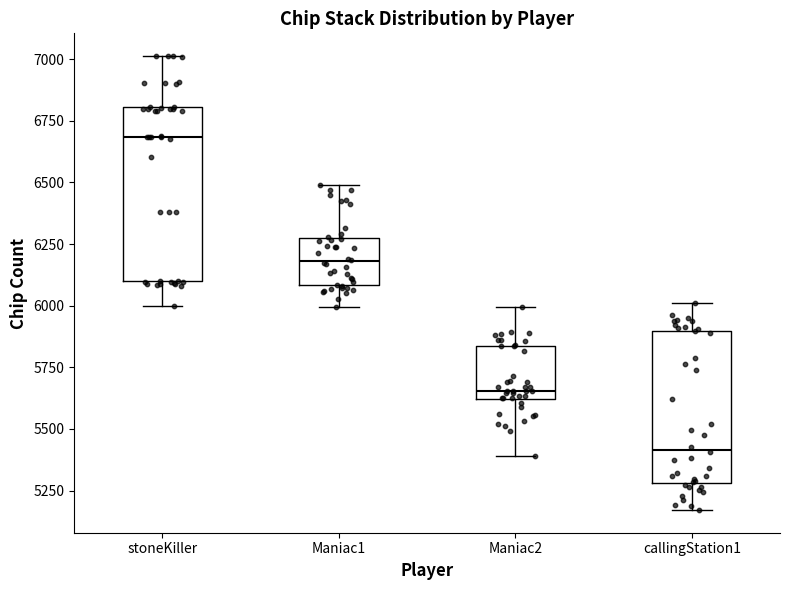

Where does the lower whisker of the box for Maniac2 end on the y-axis? The values are not printed on the chart, so give them approximately, as read against the axis.

5400